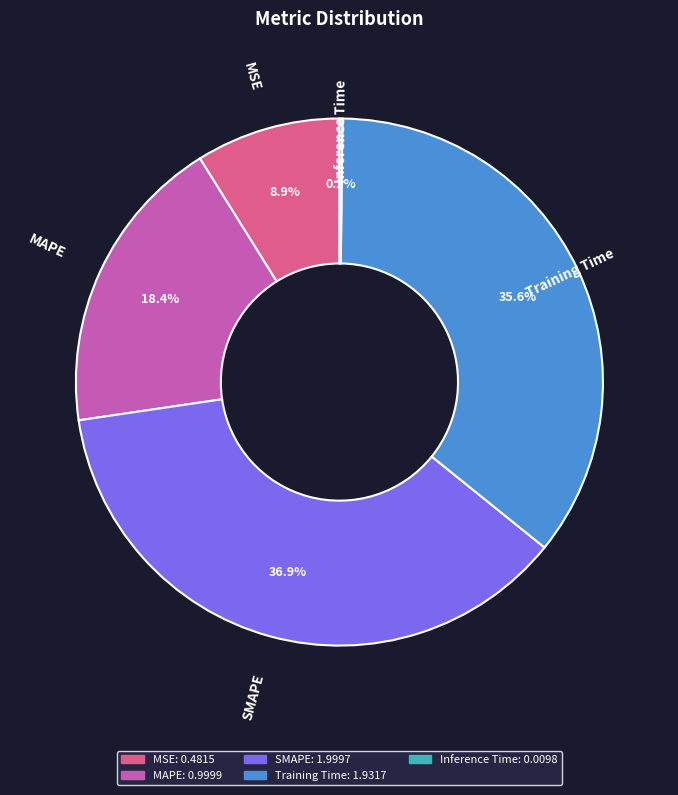

Is there a majority slice in this chart?

No